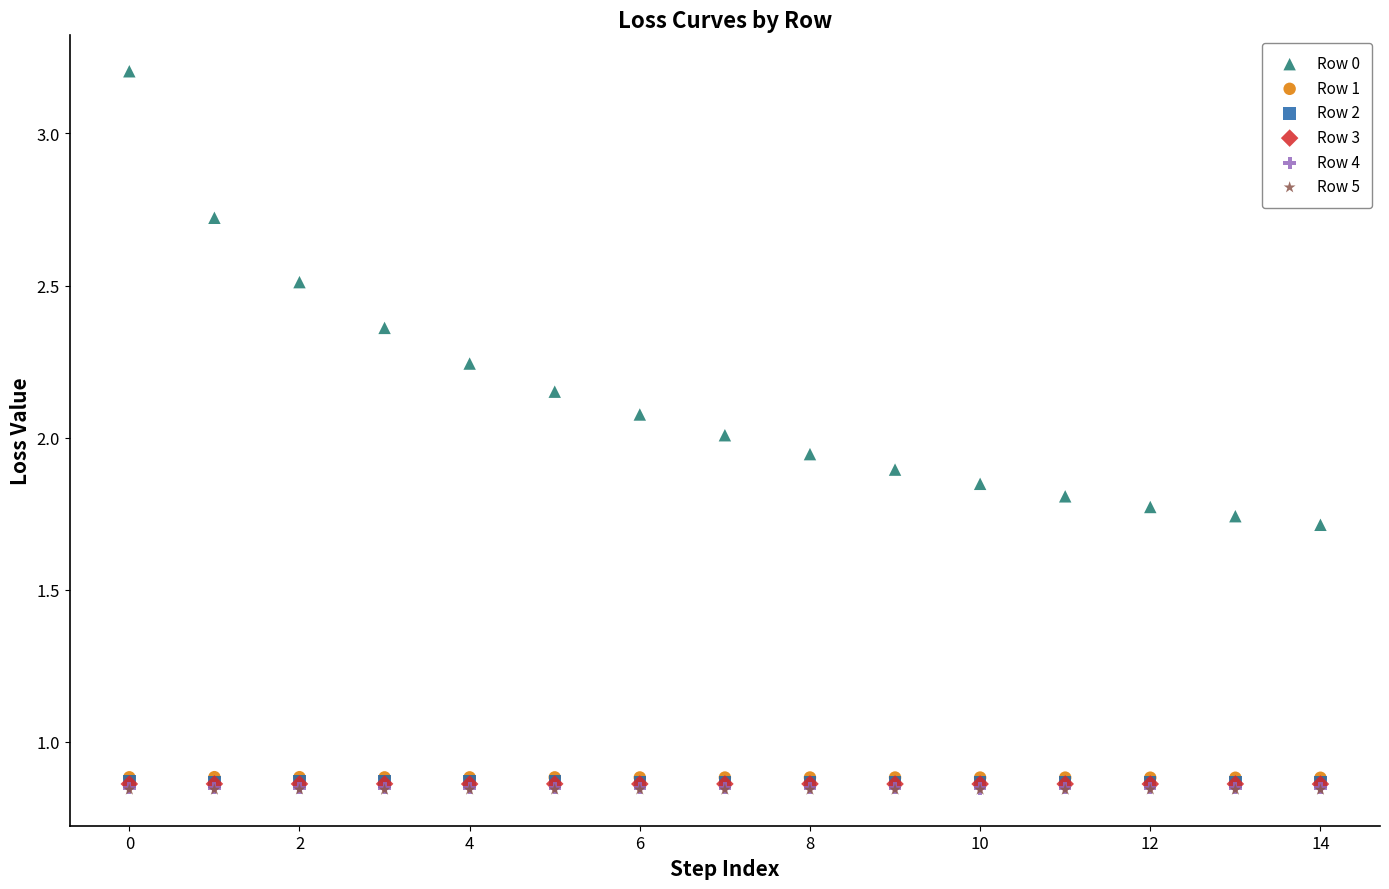

What are all the series names shown in the legend?

Row 0, Row 1, Row 2, Row 3, Row 4, Row 5